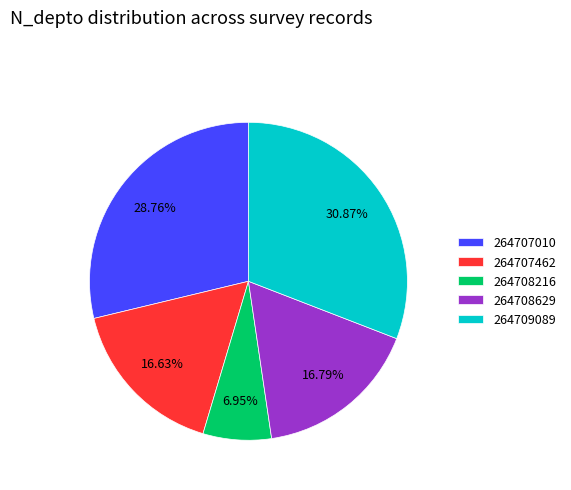

How many segments does this pie chart have?

5